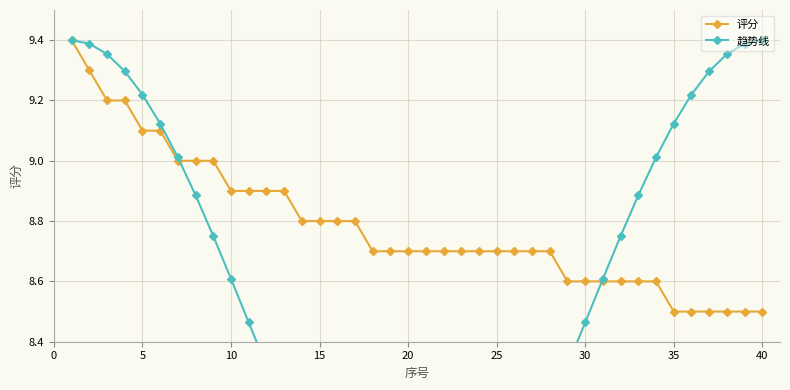

What is the minimum value for 评分?

8.5